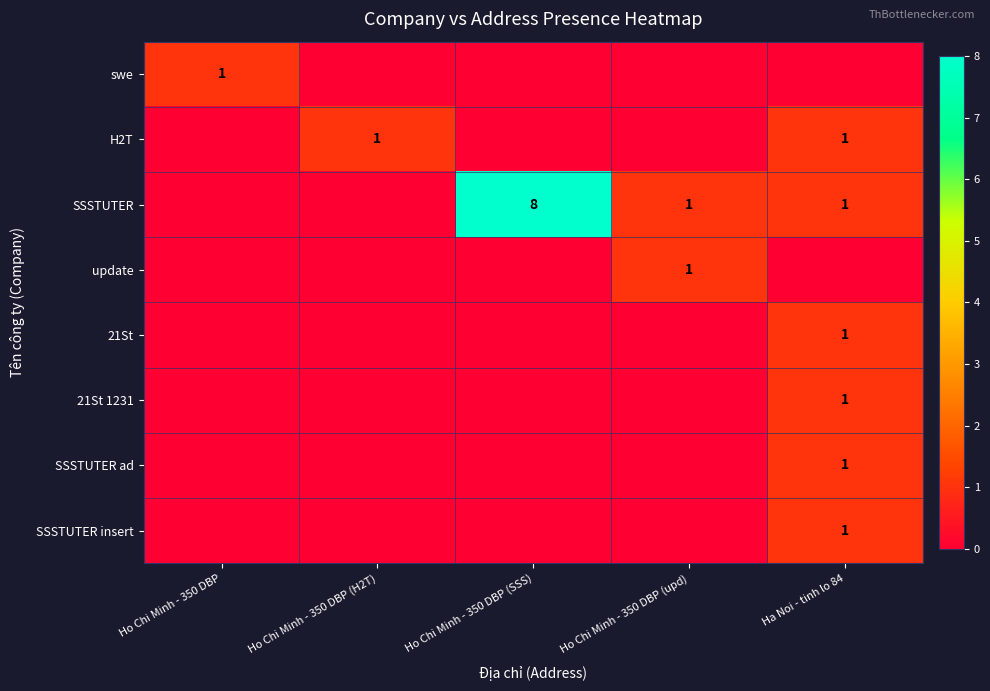

The value of SSSTUTER at Ho Chi Minh - 350 DBP (upd) is 1. True or false?

True